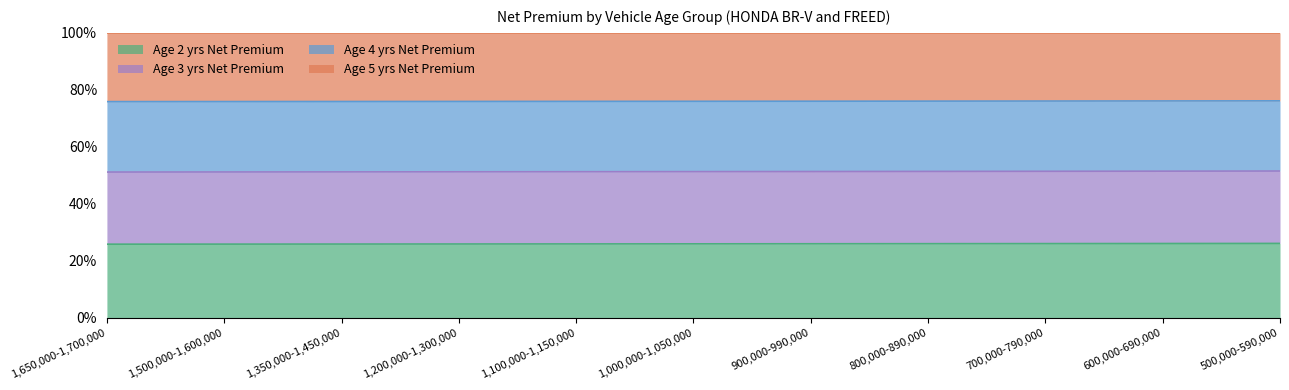

Is it true that Age 2 yrs Net Premium equals 132.7 at 700,000-790,000?

False